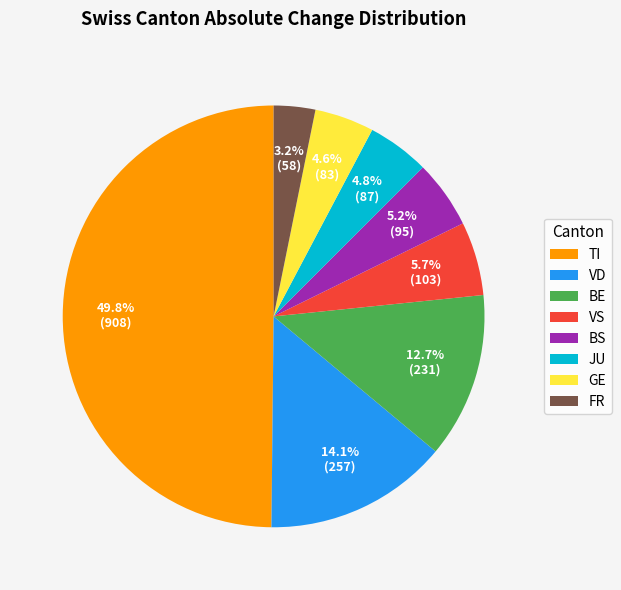

Is FR the majority of the pie?

No